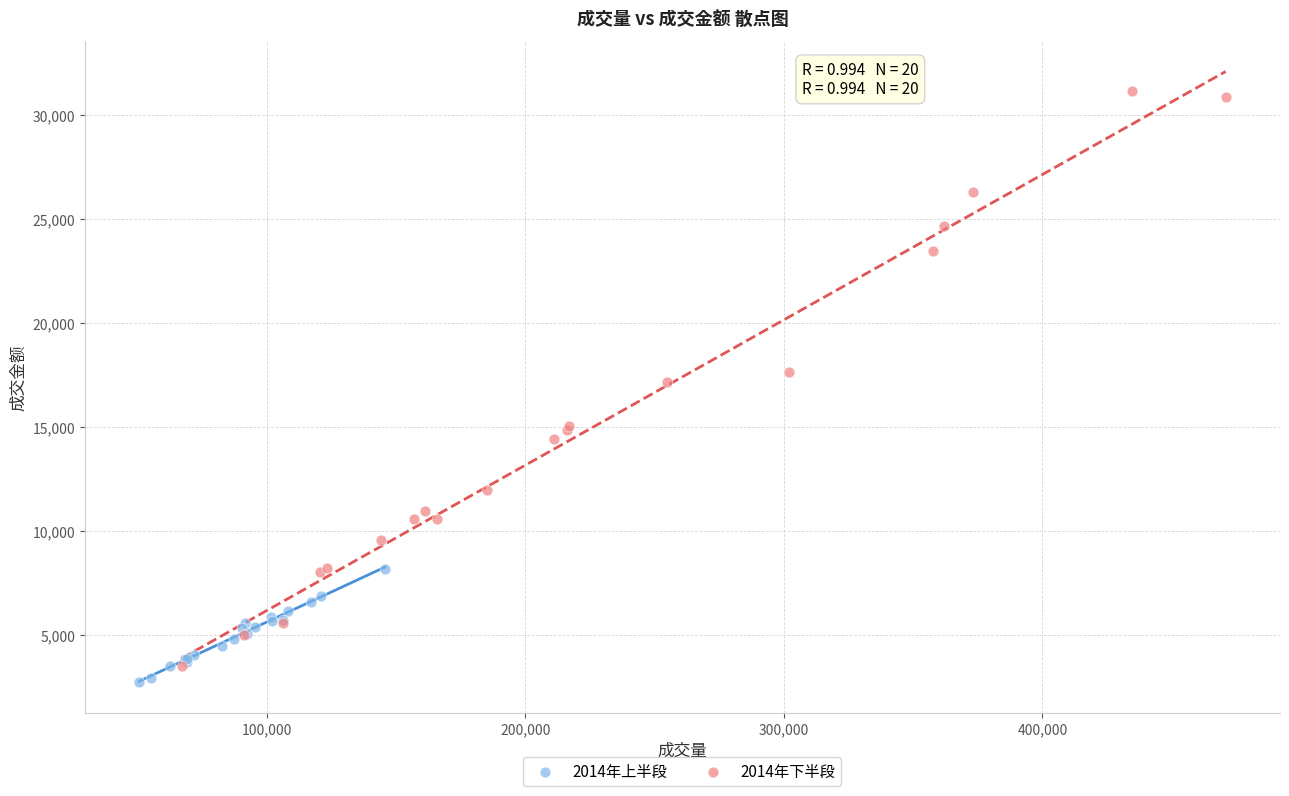

What are all the series names shown in the legend?

2014年上半段, 2014年下半段